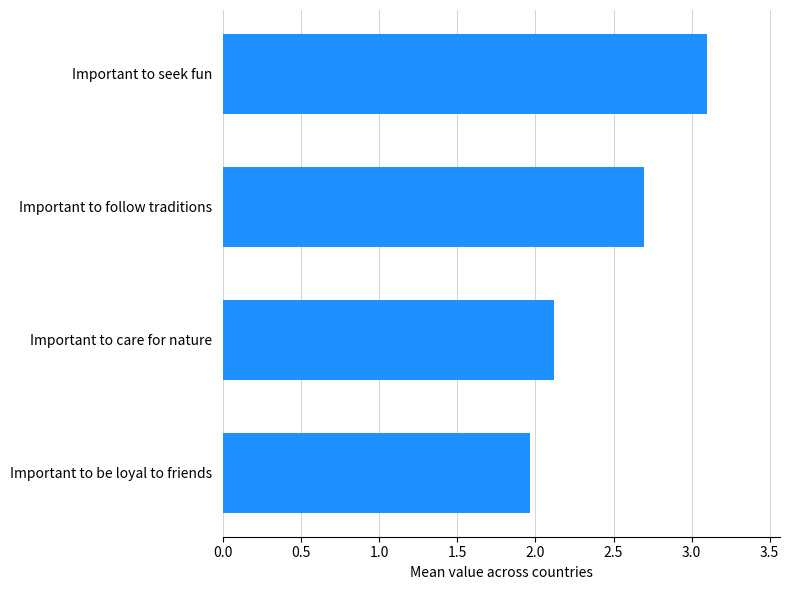

Approximately how many times larger is the value at Important to care for nature compared to Important to seek fun?

0.7